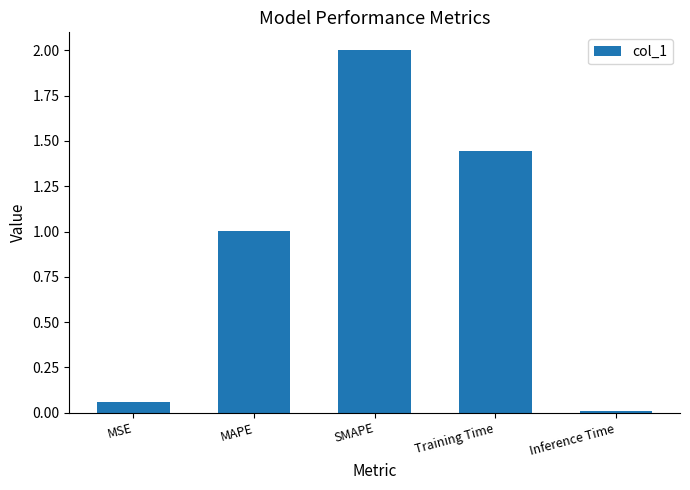

How many values are below 1?

2